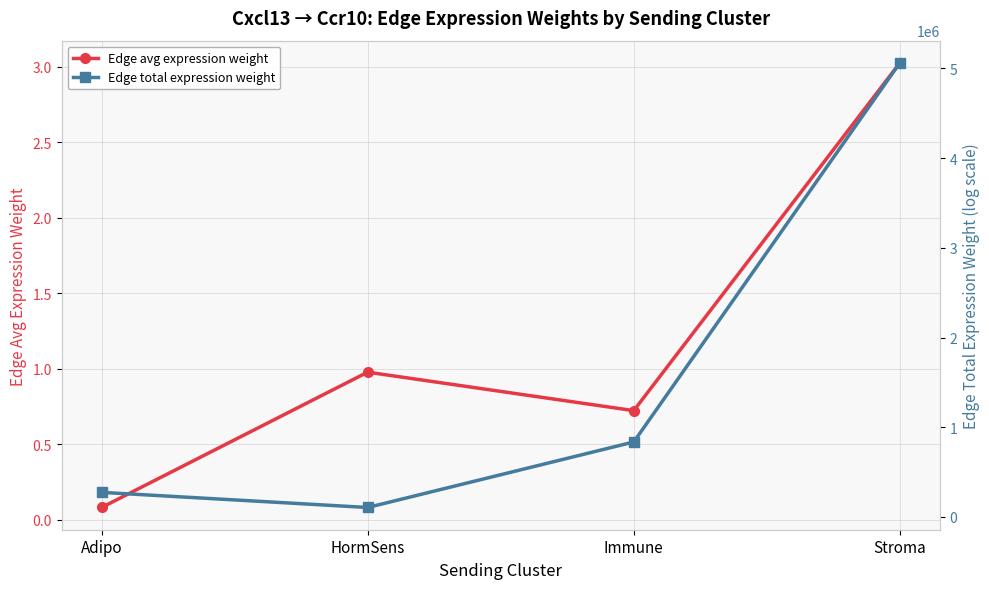

What is the difference between the highest and lowest values at HormSens?

105623.4